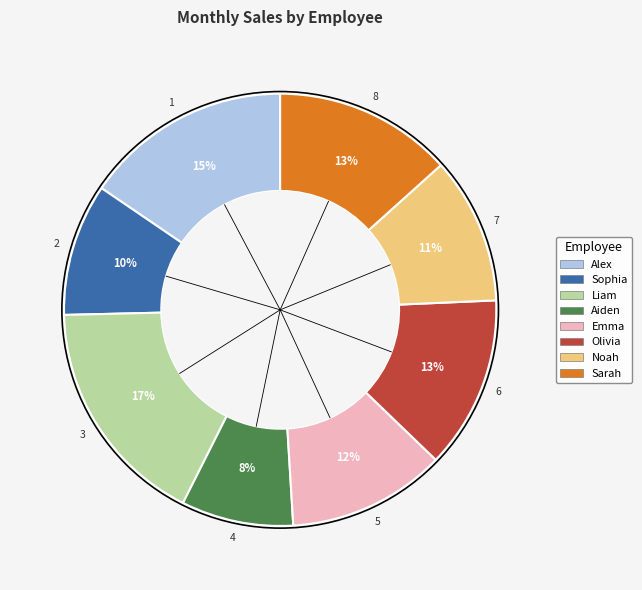

The Aiden slice represents 15% of the pie. True or false?

False